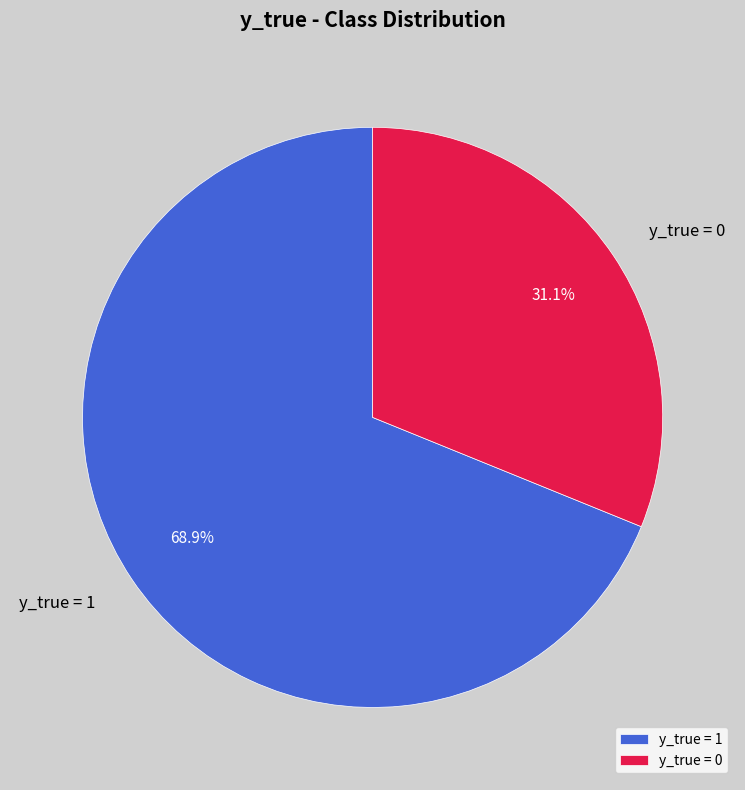

Which slice is the largest?

y_true = 1